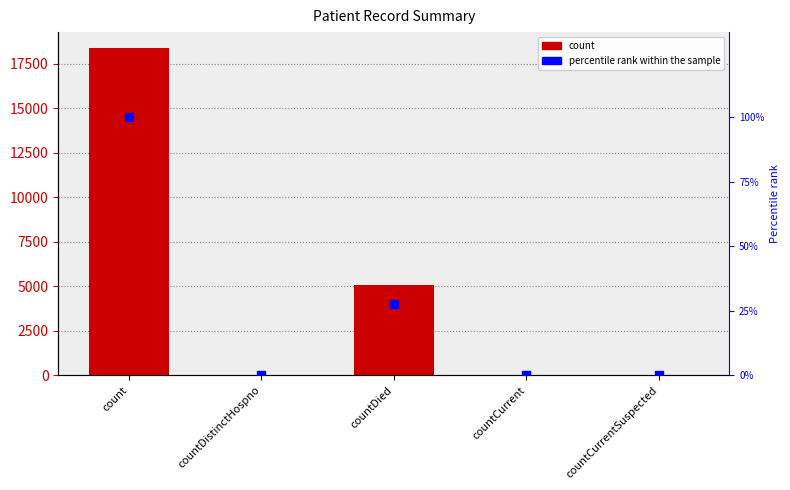

What is the total value across all series at countDistinctHospno?

22.1